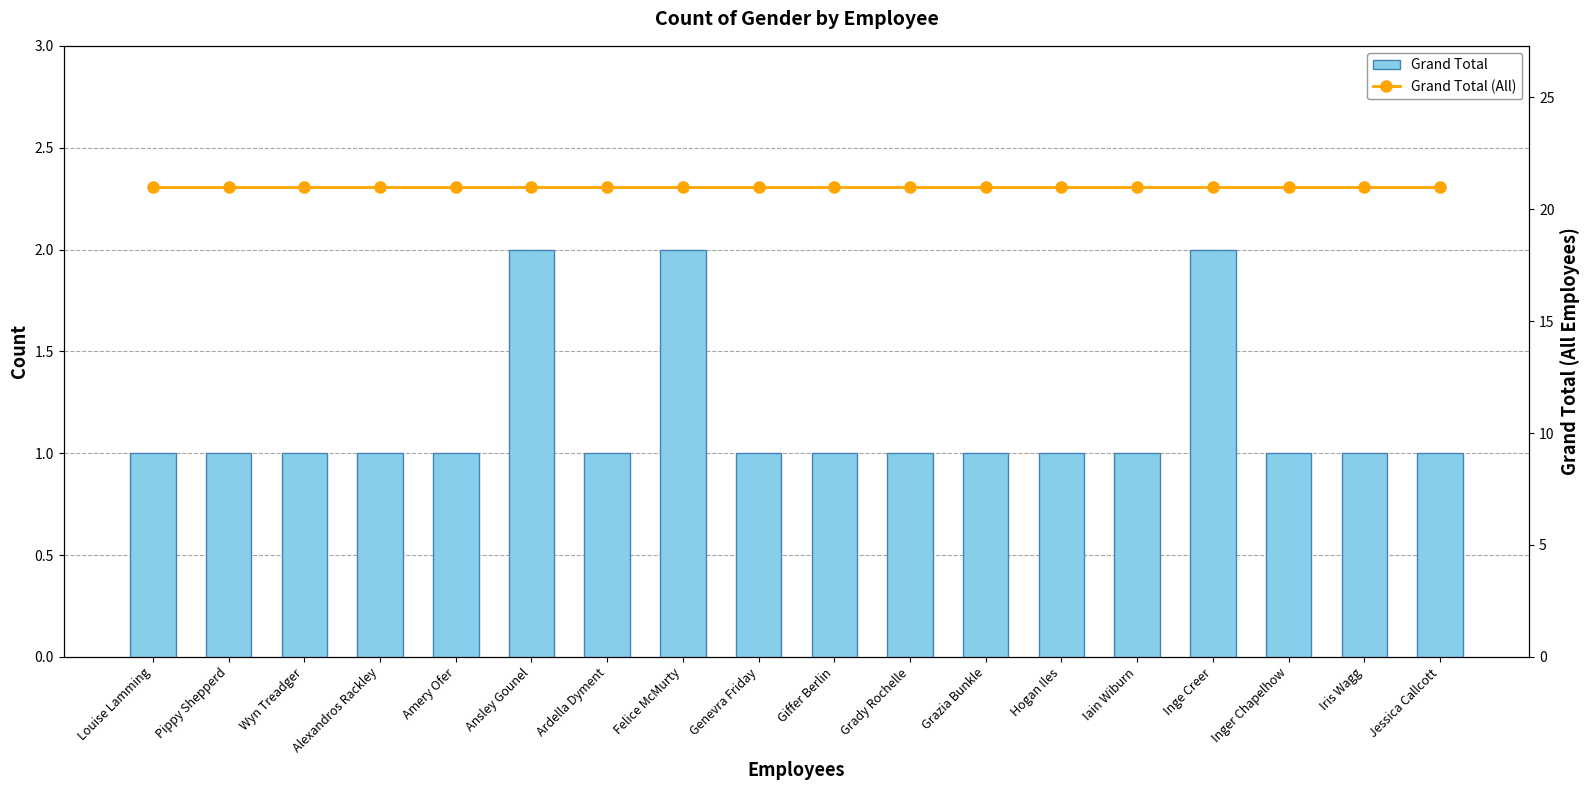

Reading left to right, extract all data points from this chart.

Grand Total: Louise Lamming=1	Pippy Shepperd=1	Wyn Treadger=1	Alexandros Rackley=1	Amery Ofer=1	Ansley Gounel=2	Ardella Dyment=1	Felice McMurty=2	Genevra Friday=1	Giffer Berlin=1	Grady Rochelle=1	Grazia Bunkle=1	Hogan Iles=1	Iain Wiburn=1	Inge Creer=2	Inger Chapelhow=1	Iris Wagg=1	Jessica Callcott=1
Grand Total (All): Louise Lamming=21	Pippy Shepperd=21	Wyn Treadger=21	Alexandros Rackley=21	Amery Ofer=21	Ansley Gounel=21	Ardella Dyment=21	Felice McMurty=21	Genevra Friday=21	Giffer Berlin=21	Grady Rochelle=21	Grazia Bunkle=21	Hogan Iles=21	Iain Wiburn=21	Inge Creer=21	Inger Chapelhow=21	Iris Wagg=21	Jessica Callcott=21